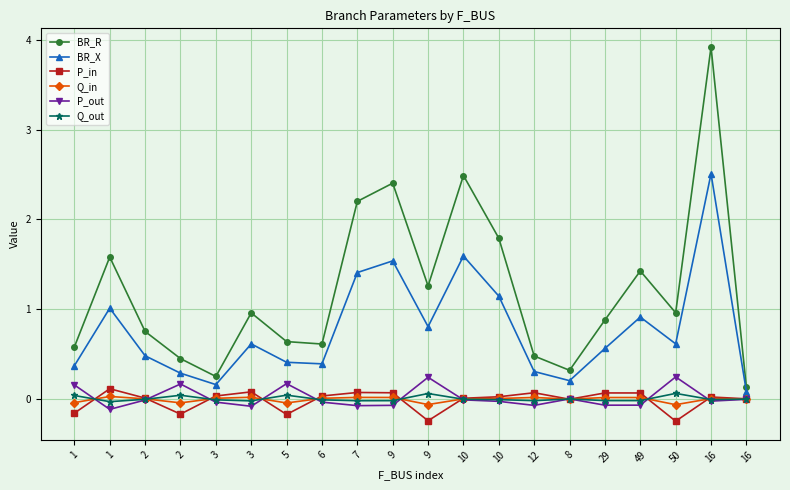

Which series has the largest range (max minus min)?

BR_R